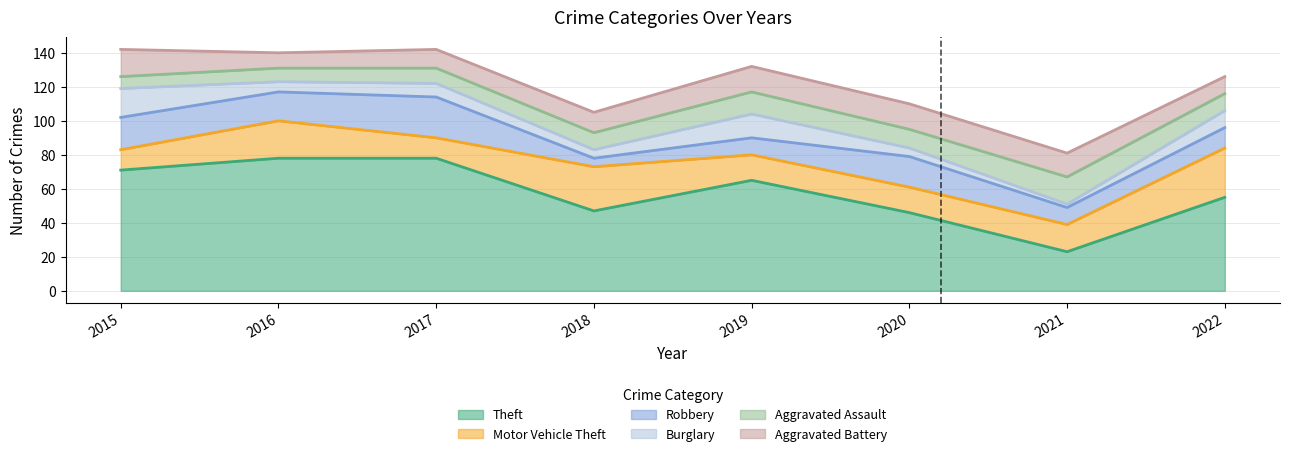

Which category has the lowest value in the Burglary series?

2021